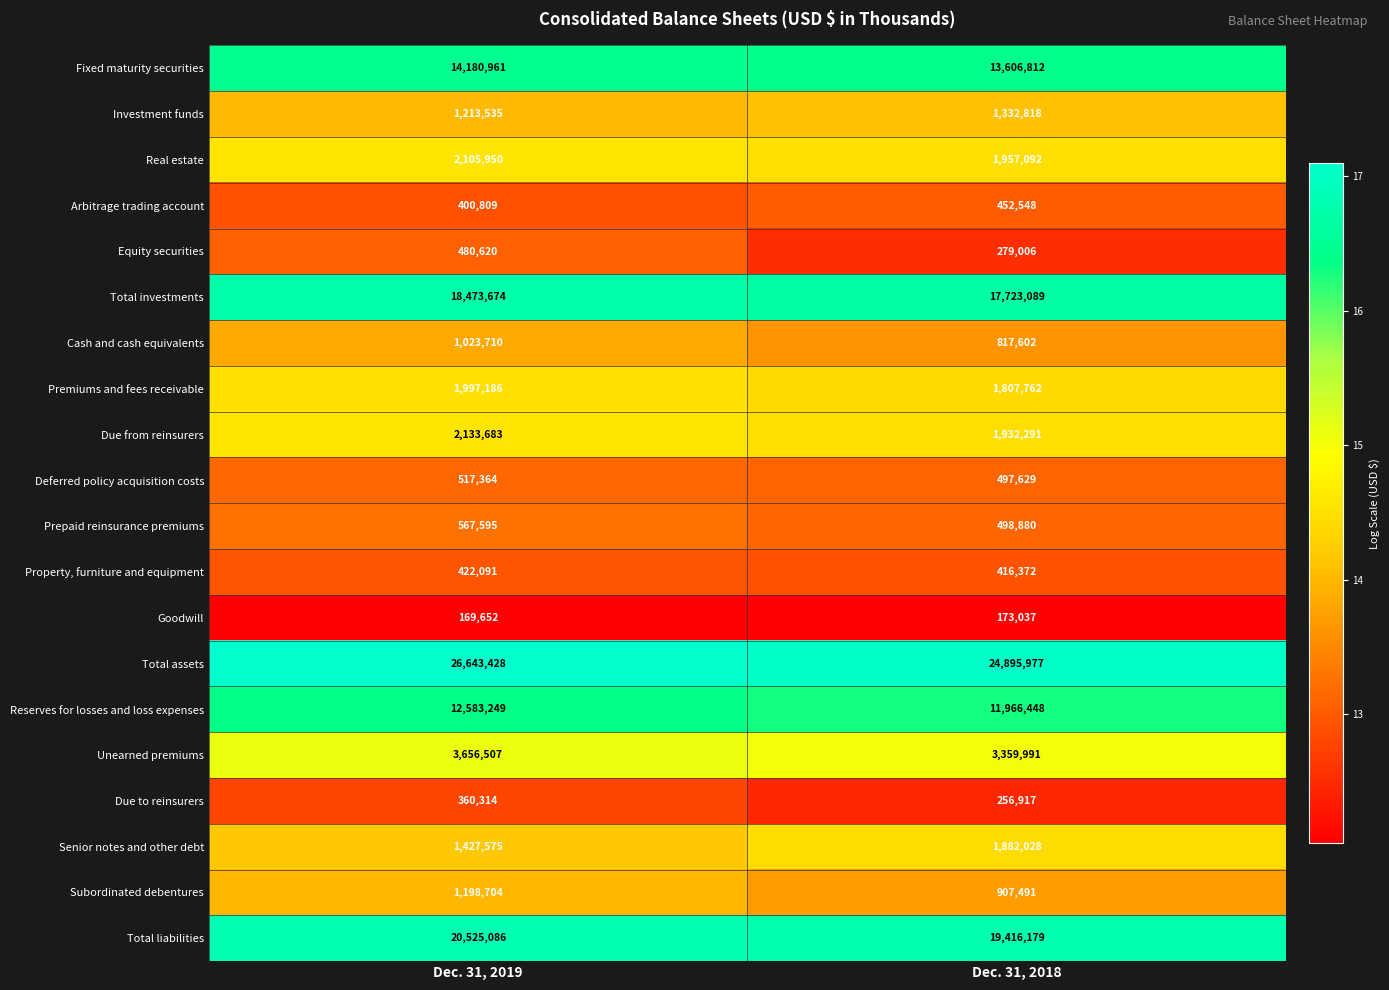

Is it true that Unearned premiums equals 5132806 at Dec. 31, 2019?

False